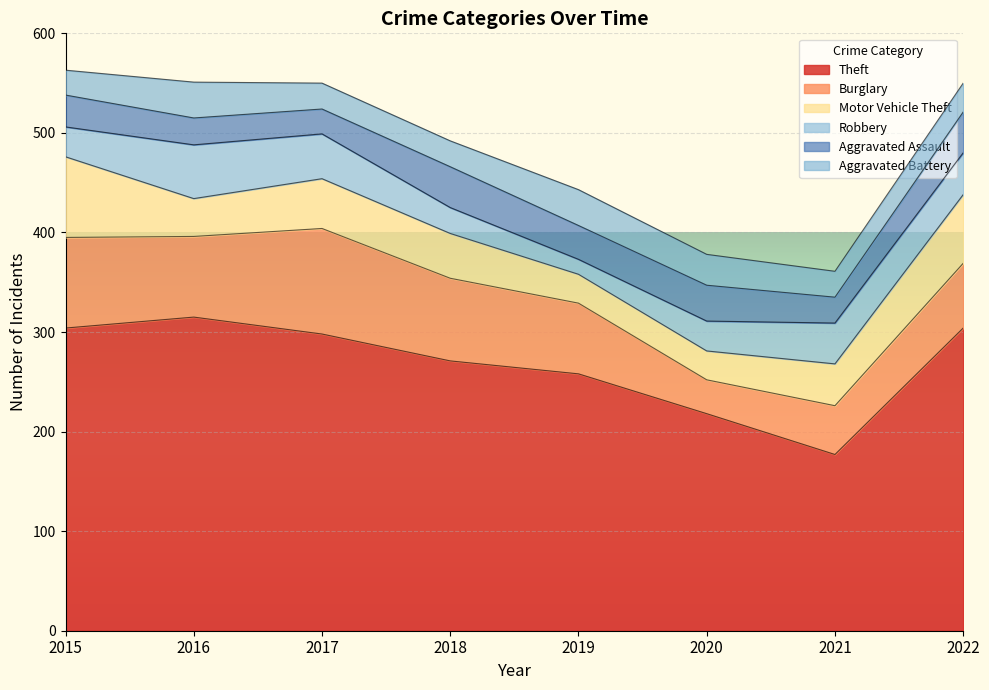

What is the value of the Theft point at the 4th from the left?

271